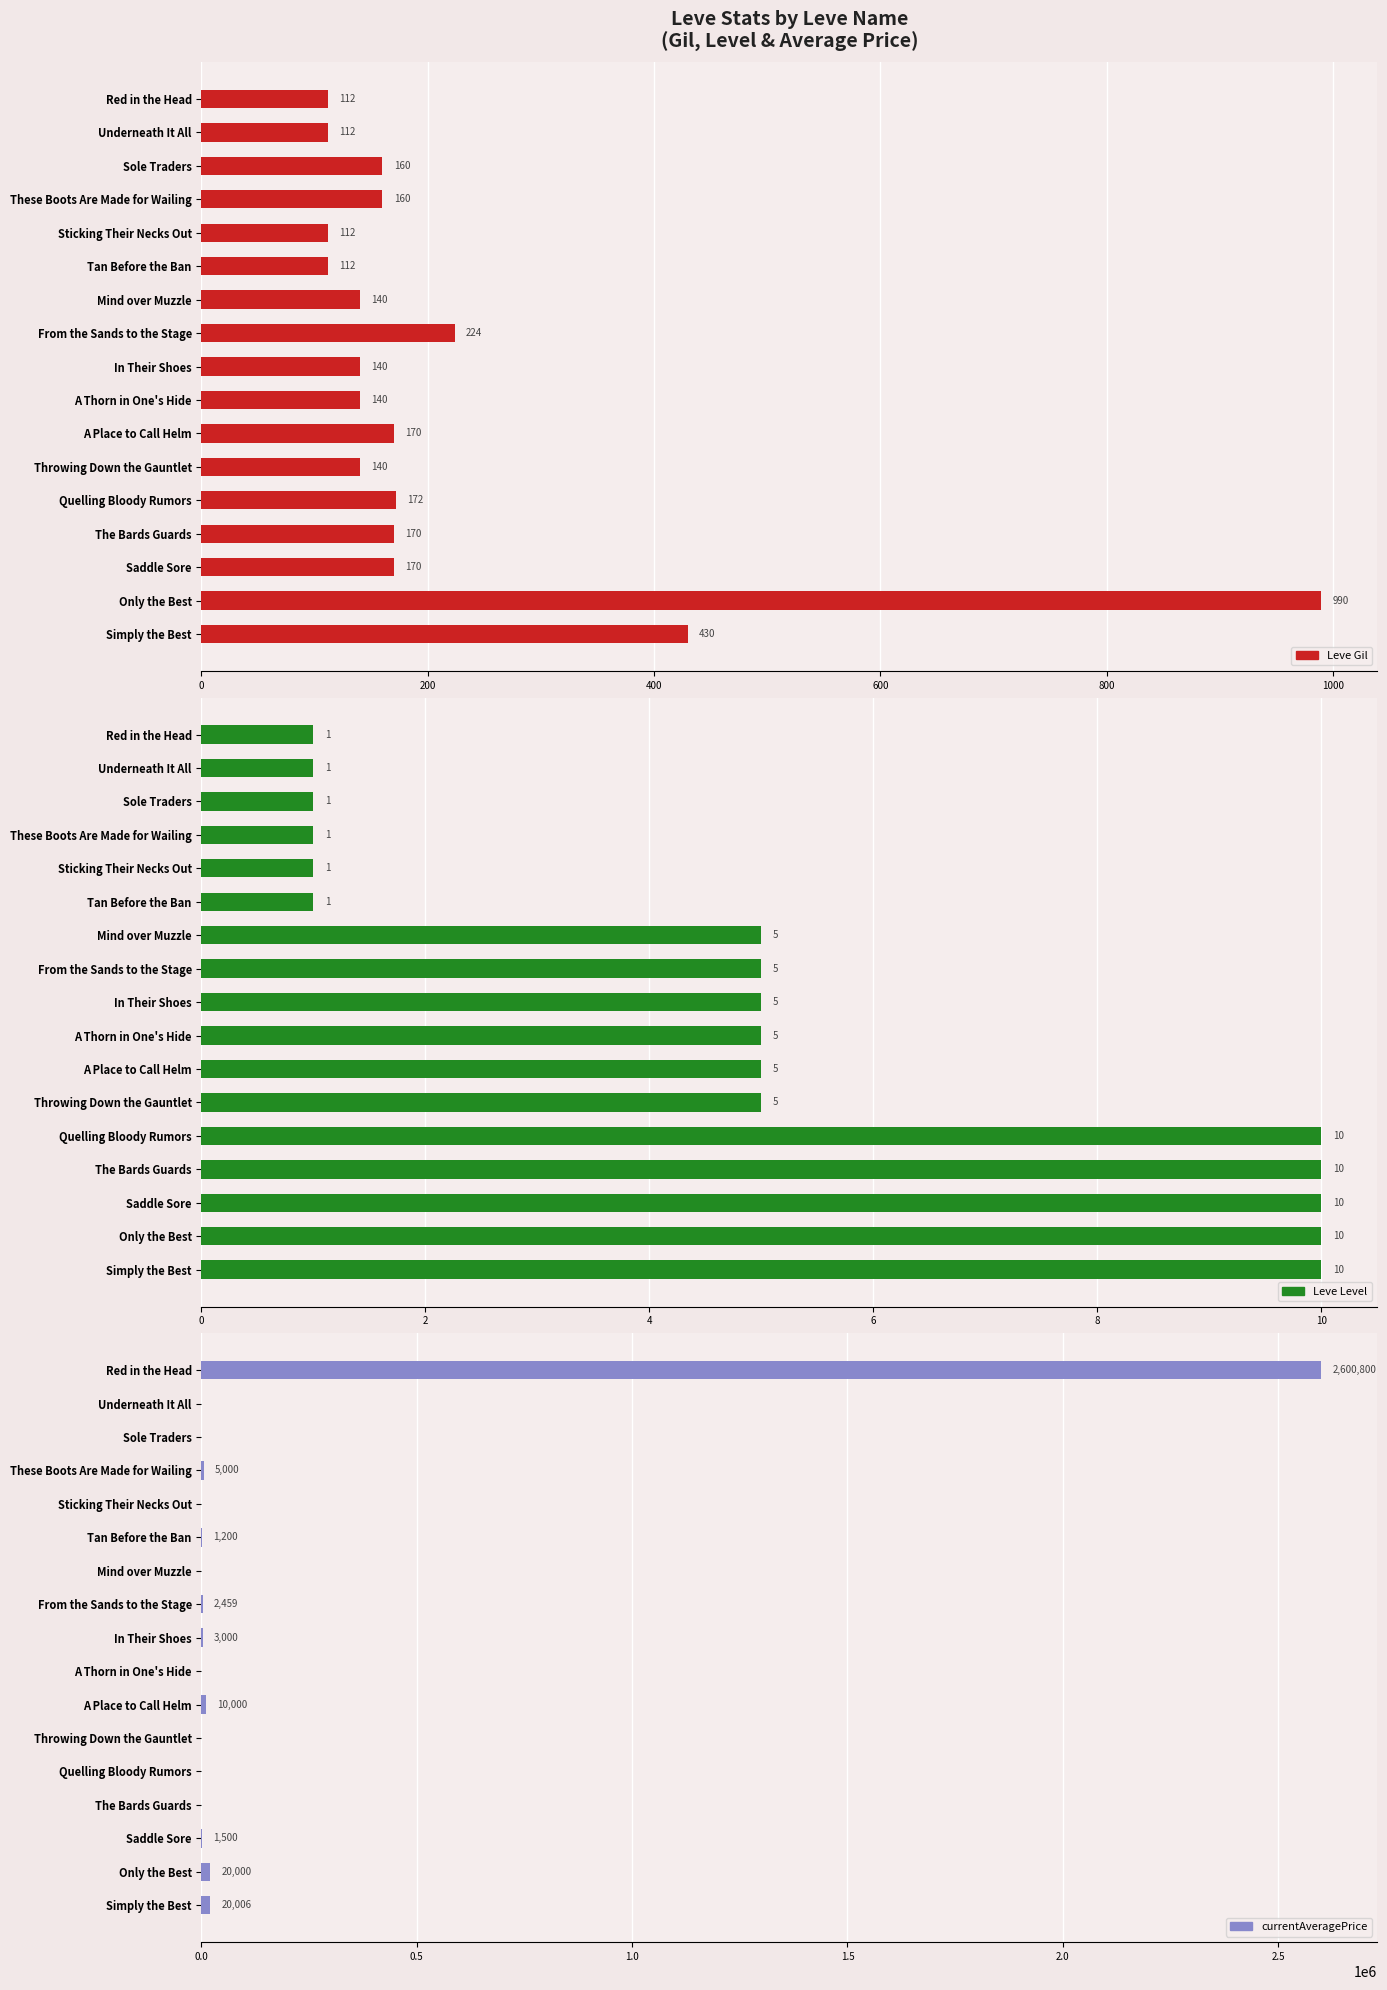

Which series has the largest total across all categories?

currentAveragePrice